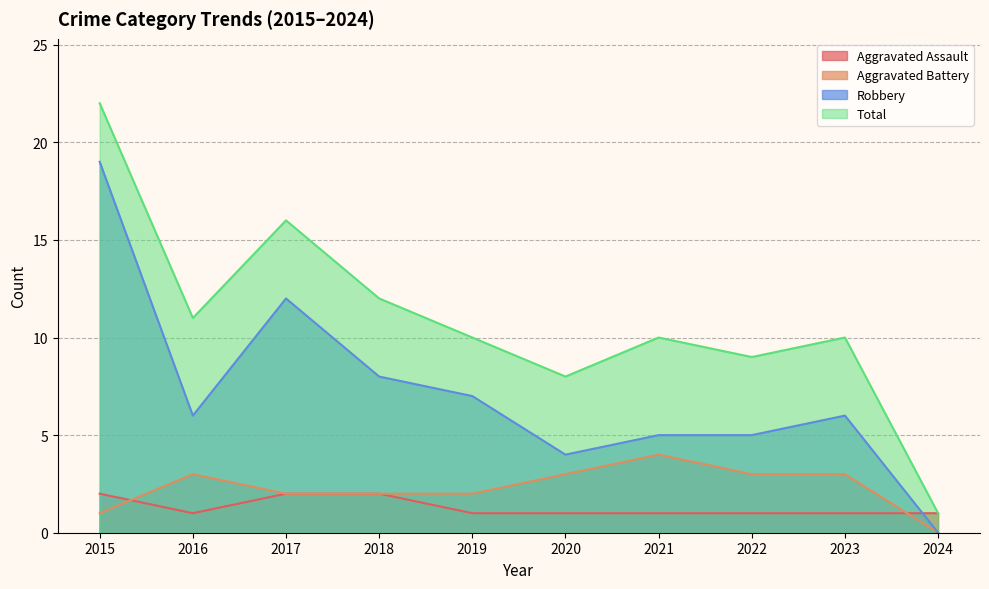

Which series changed the most between 2022 and 2023?

Robbery